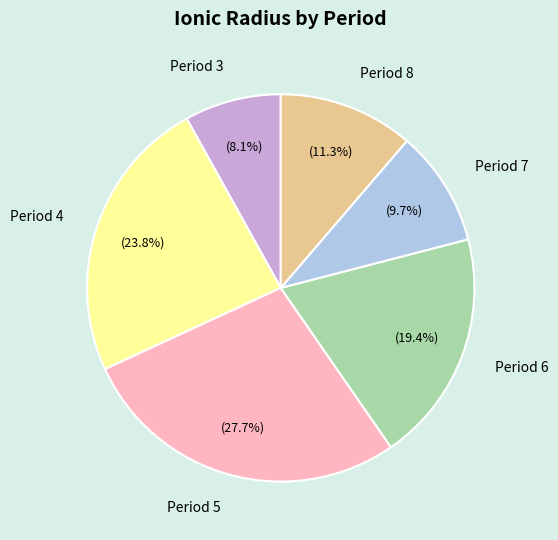

Count the number of slices in the pie.

6